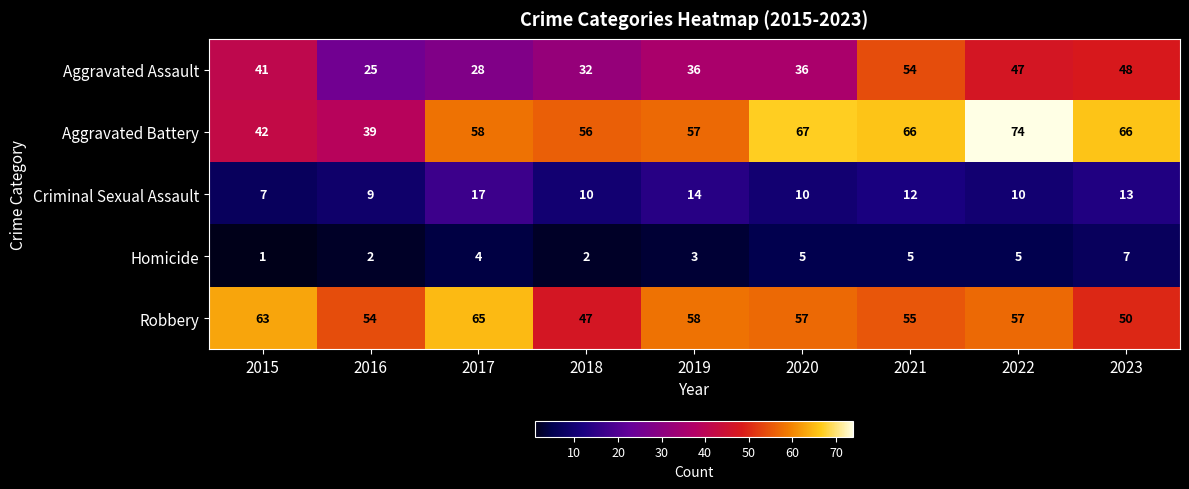

Rank the series at 2017 from lowest to highest value.

Homicide, Criminal Sexual Assault, Aggravated Assault, Aggravated Battery, Robbery